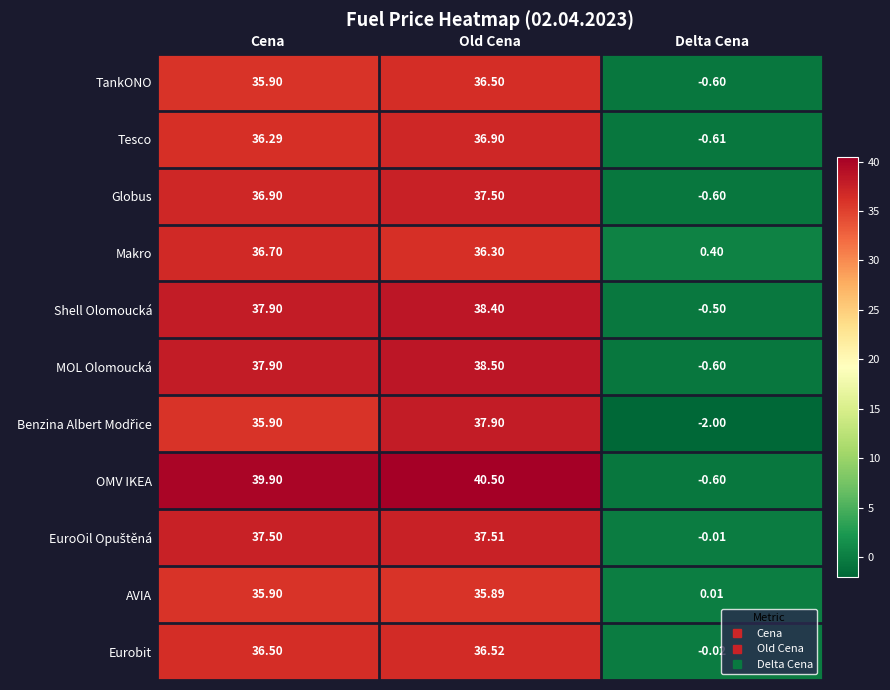

Which category has the highest value across all series?

Old Cena